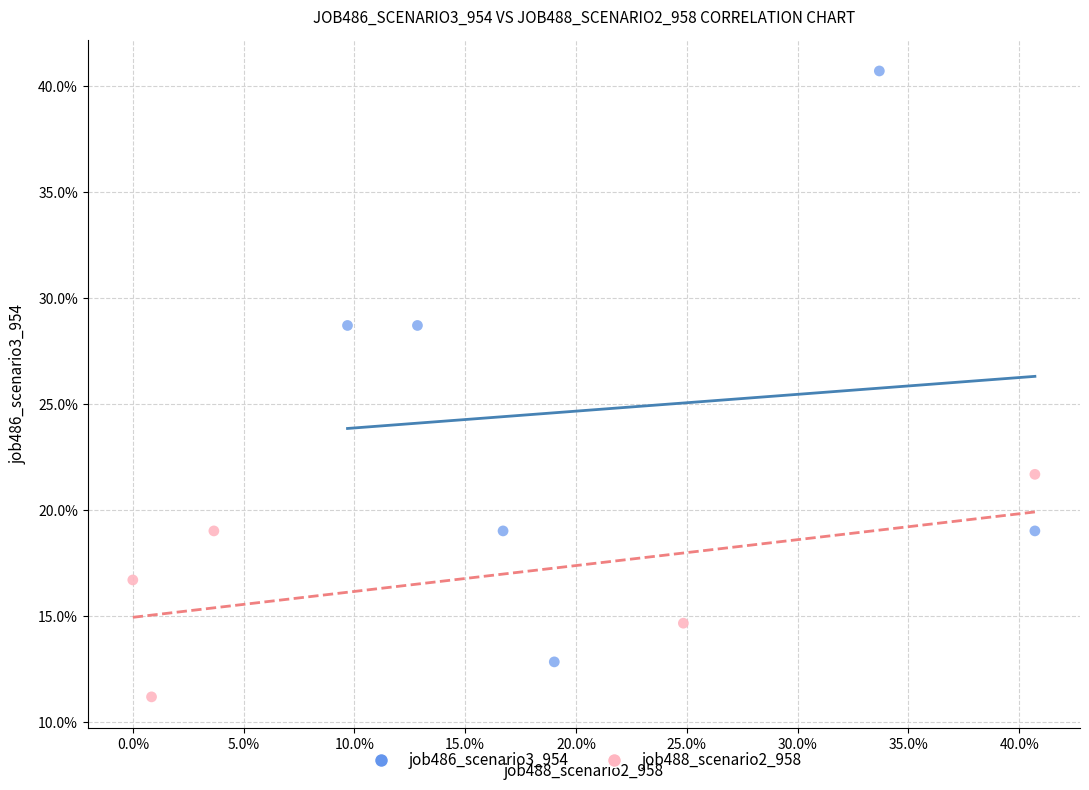

What are all the series names shown in the legend?

job486_scenario3_954, job488_scenario2_958